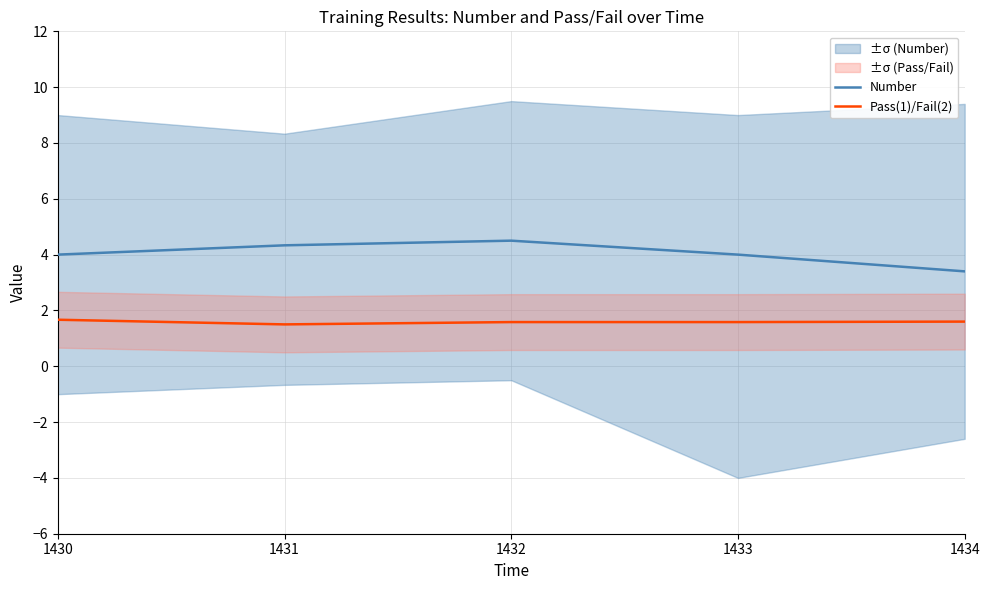

What is the value of the Number point at the 1st from the left?

4.0